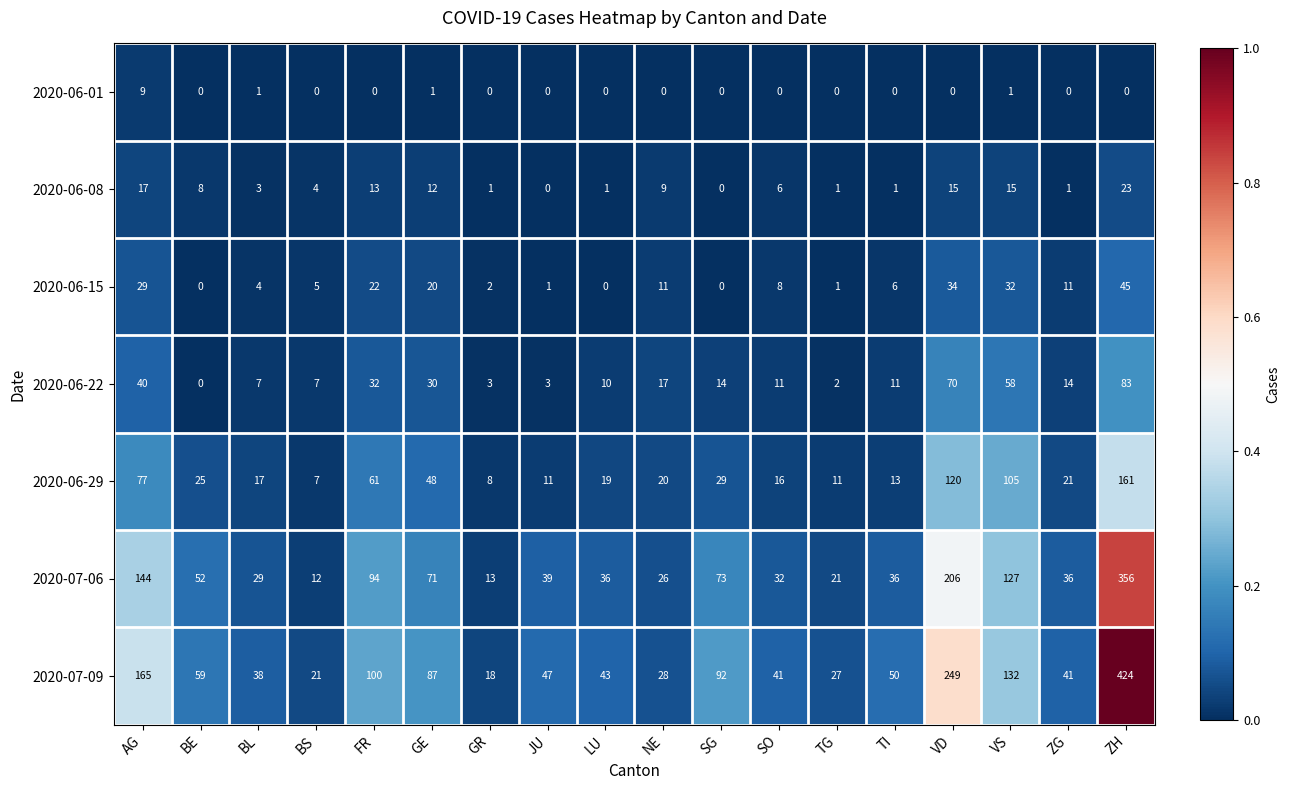

The value of 2020-06-29 at ZH is 87. True or false?

False